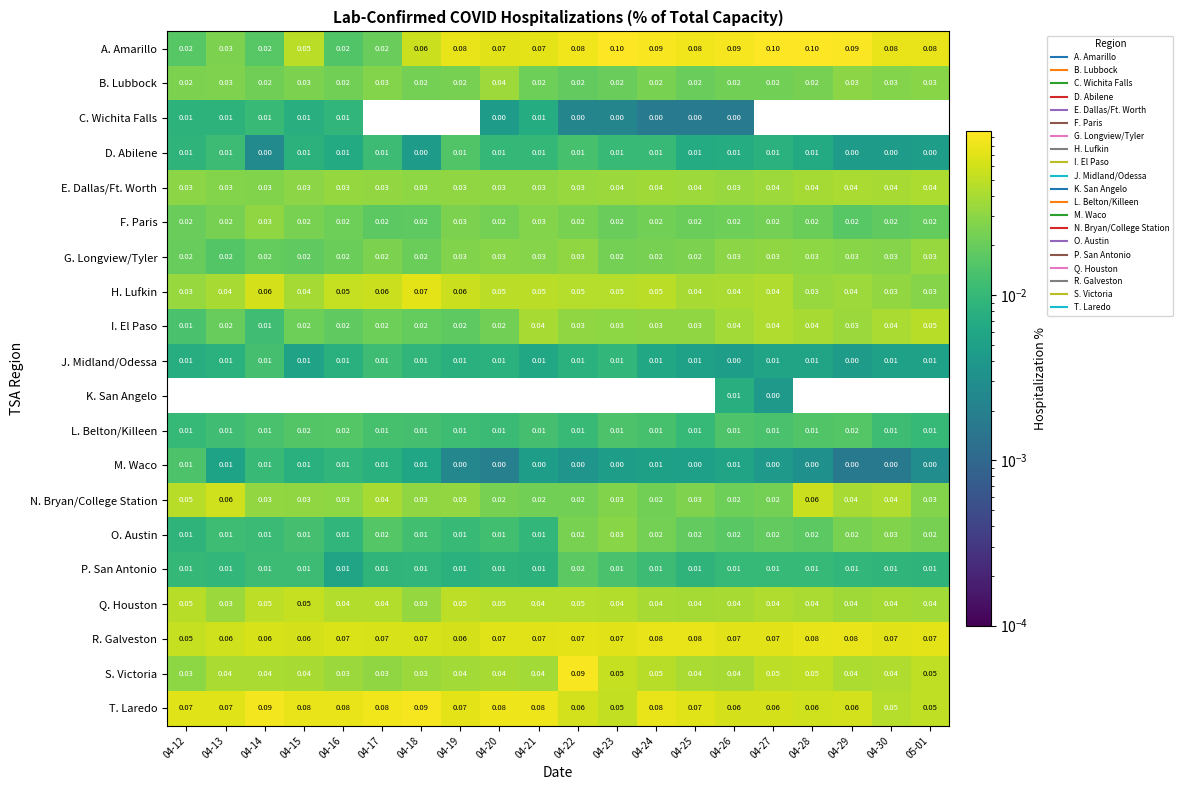

Which series has the largest total across all categories?

T. Laredo